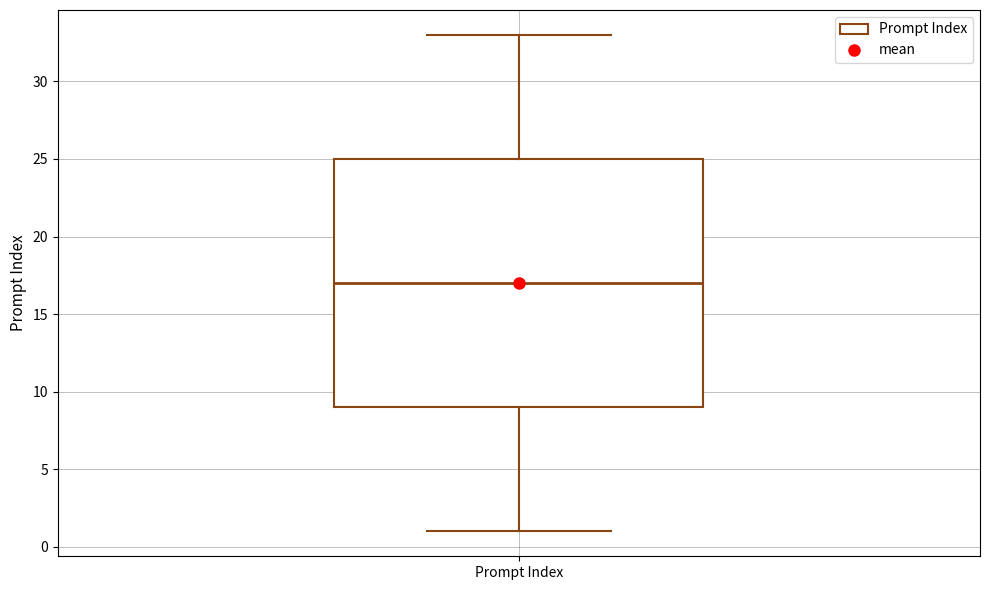

Read this box plot against the y-axis: the position of the median line, the range covered by the box, and the ends of both whiskers. The values are not printed on the chart, so give them approximately, as read against the axis.

median 17, box 9 to 25, whiskers 1 to 33